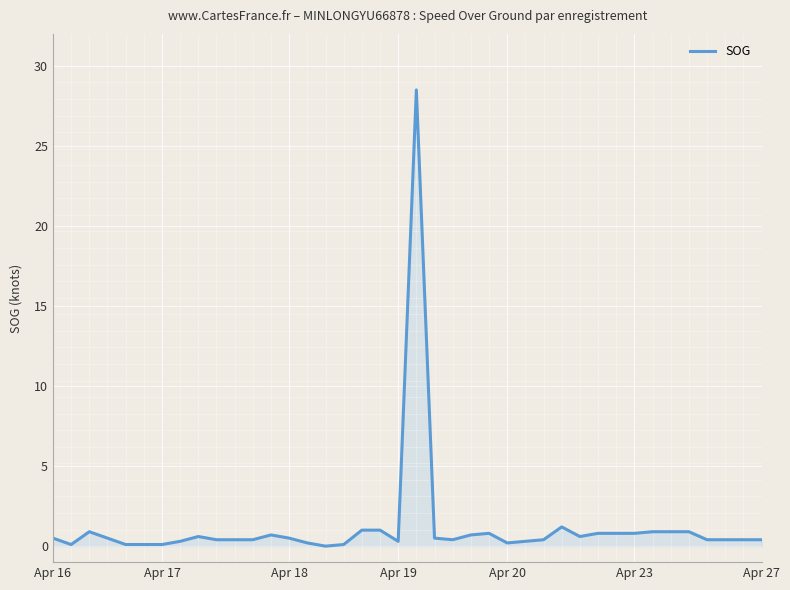

What is the difference between the second highest and minimum values?

1.2